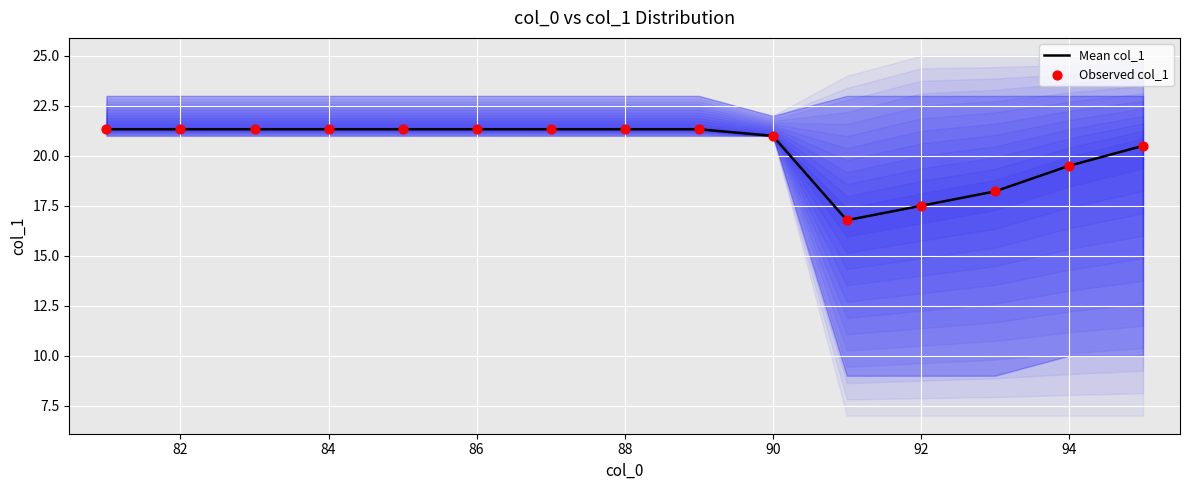

The Mean col_1 series shows 17.5 at 92. True or false?

True